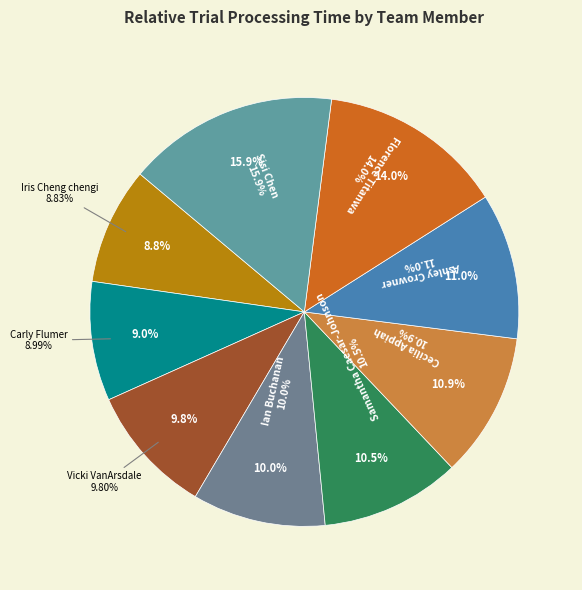

To the nearest percent, what is the combined percentage of Carly Flumer and Cecilia Appiah?

20%